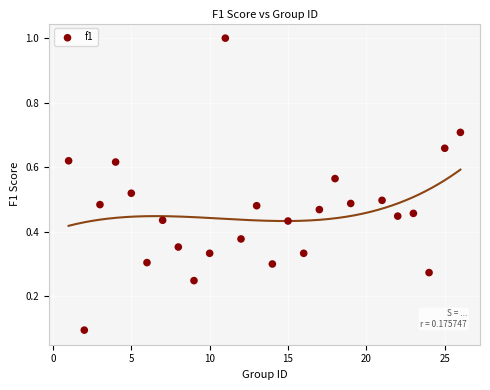

What is the range of X values (max minus min)?

25.0